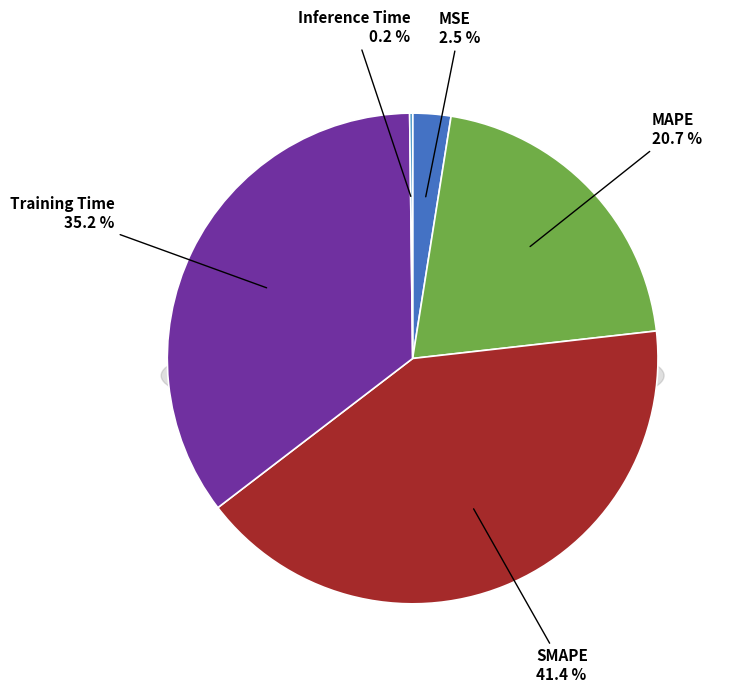

How many slices are in this pie chart?

5